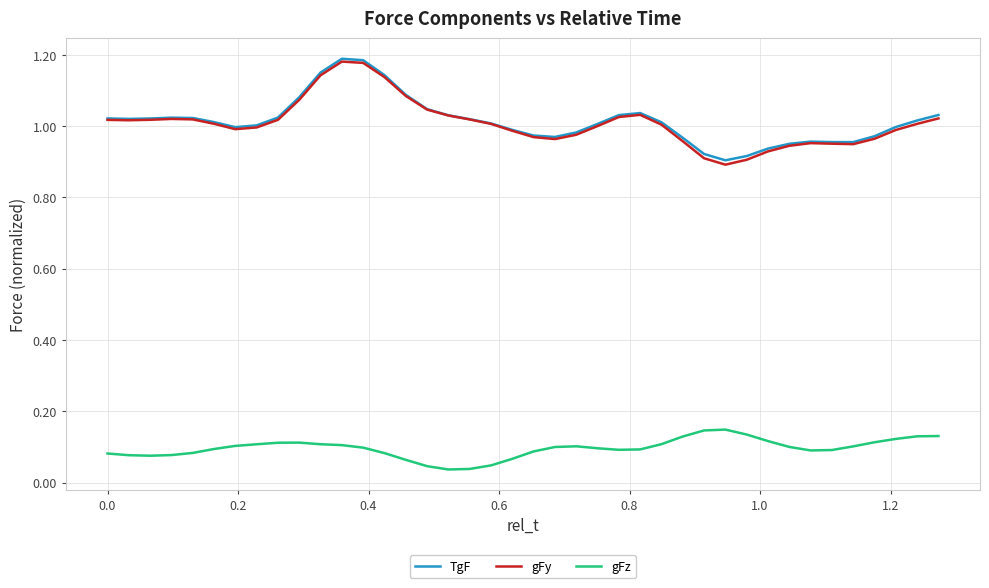

True or false: gFz and TgF intersect in this chart.

False